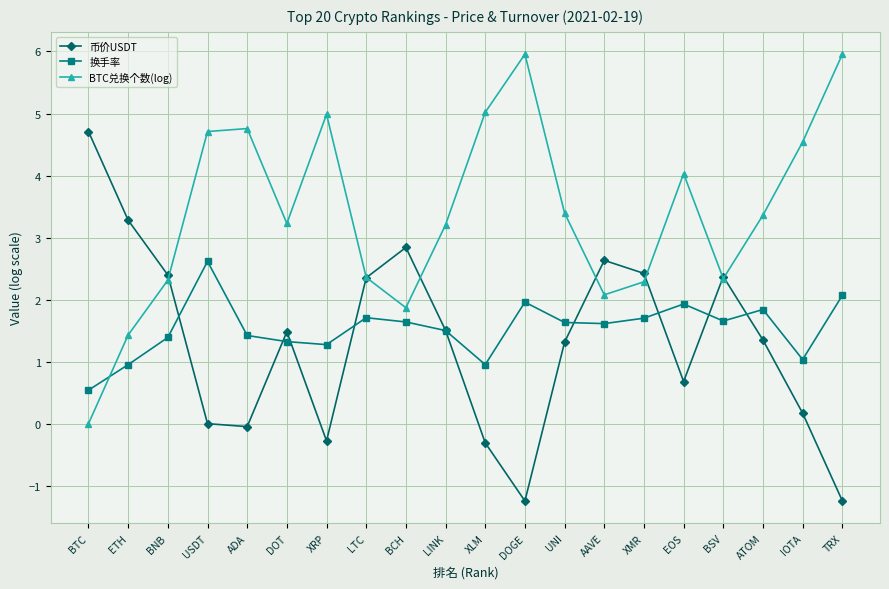

At which label does 币价USDT reach its peak?

BTC